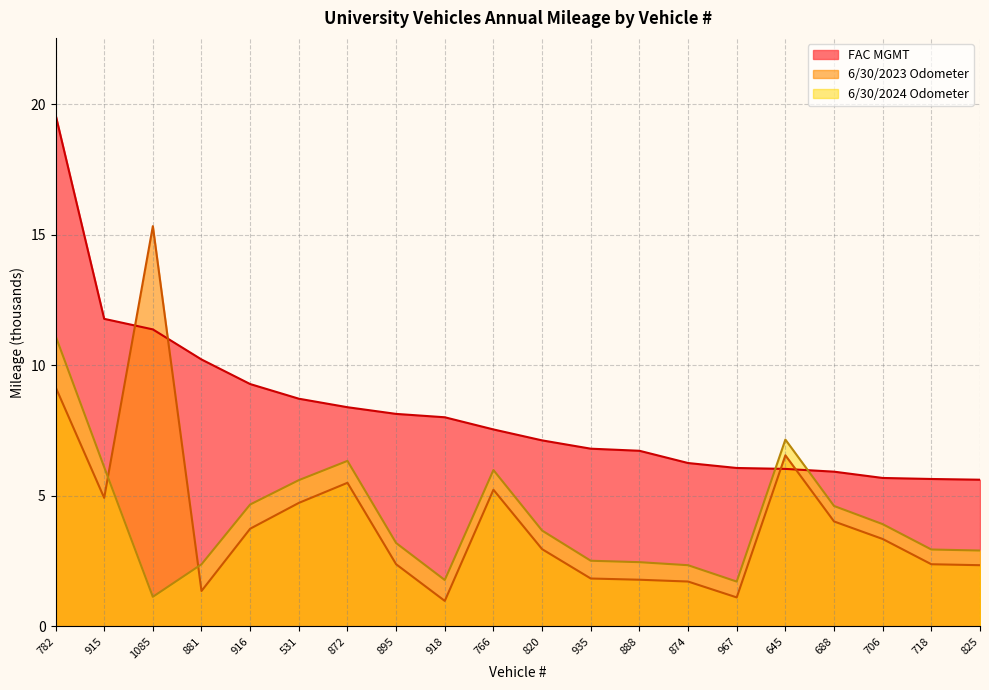

What is the minimum value for 6/30/2024 Odometer?

1.1